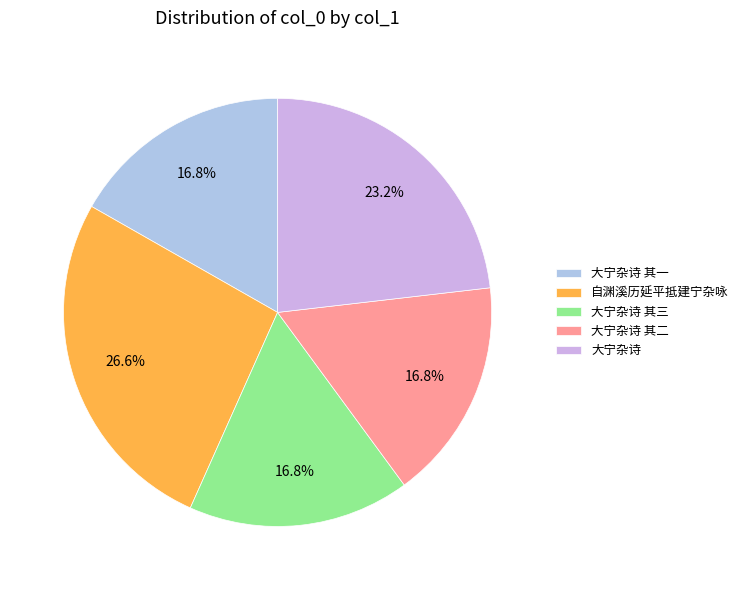

To the nearest percent, what percentage of the pie is 自渊溪历延平抵建宁杂咏?

27%